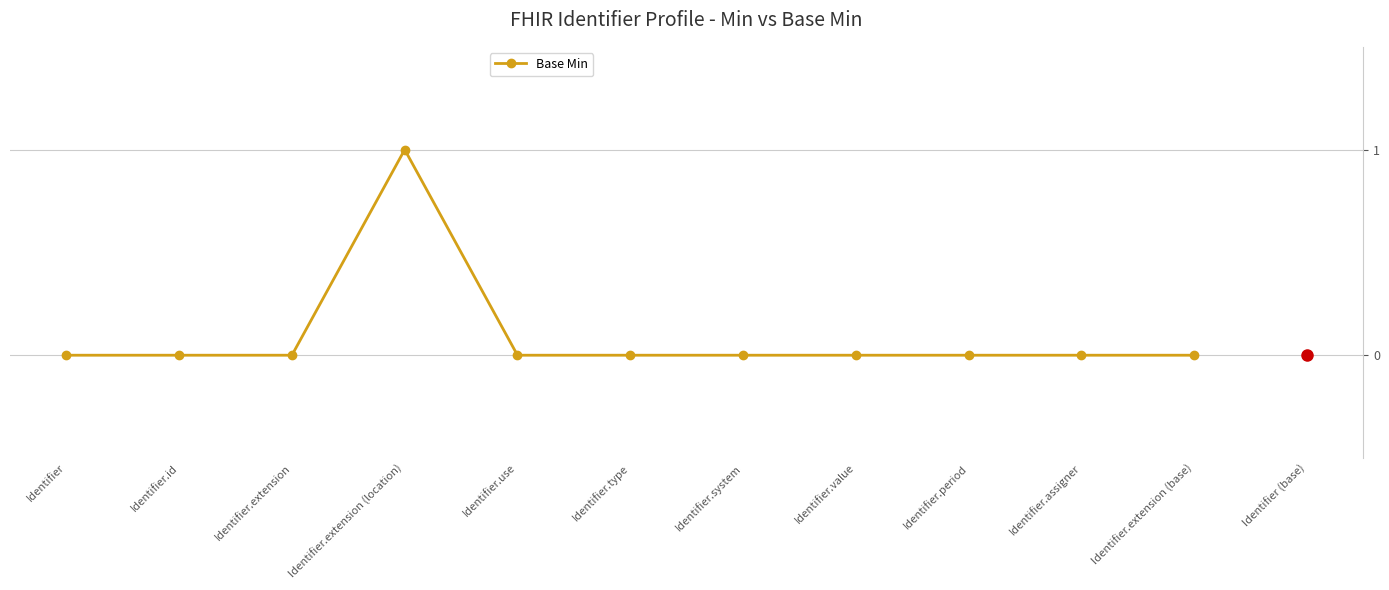

What is the greatest value displayed?

1